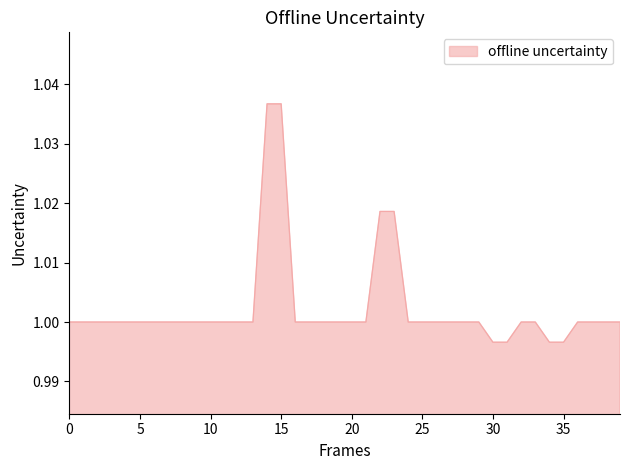

Is it true that the value at 10 is 0.3?

False